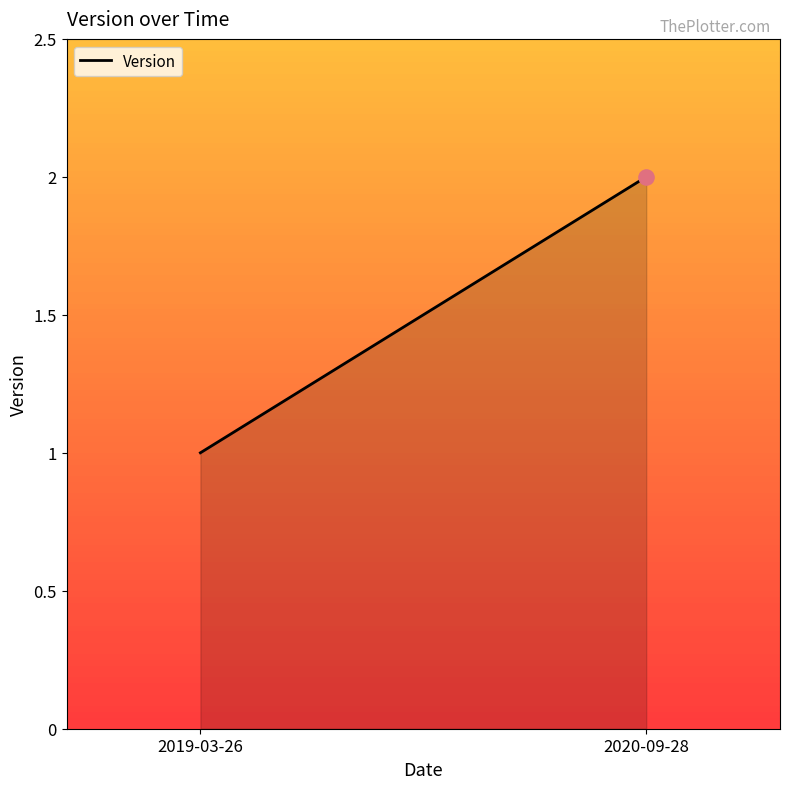

Approximately how many times larger is the value at 2020-09-28 compared to 2019-03-26?

2.0